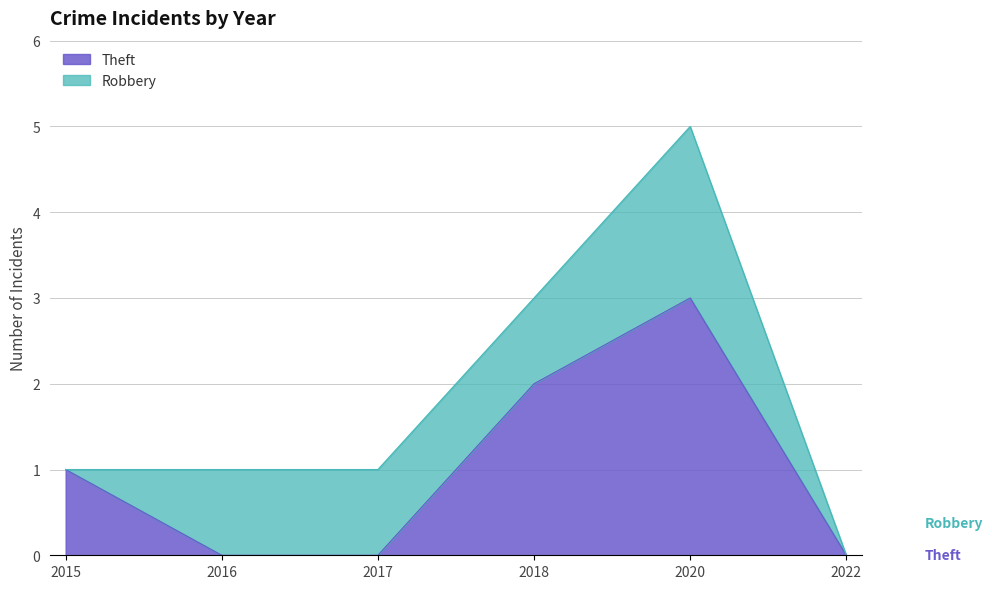

At which category does the chart reach its peak across all series?

2020